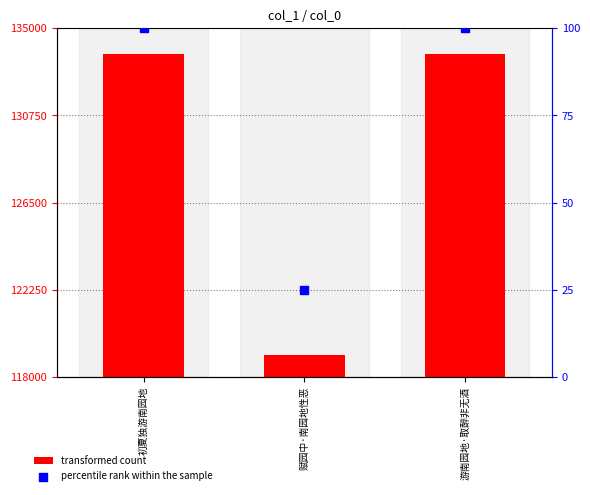

At which category is the sum across all series the highest?

游南园地·取醉非无酒